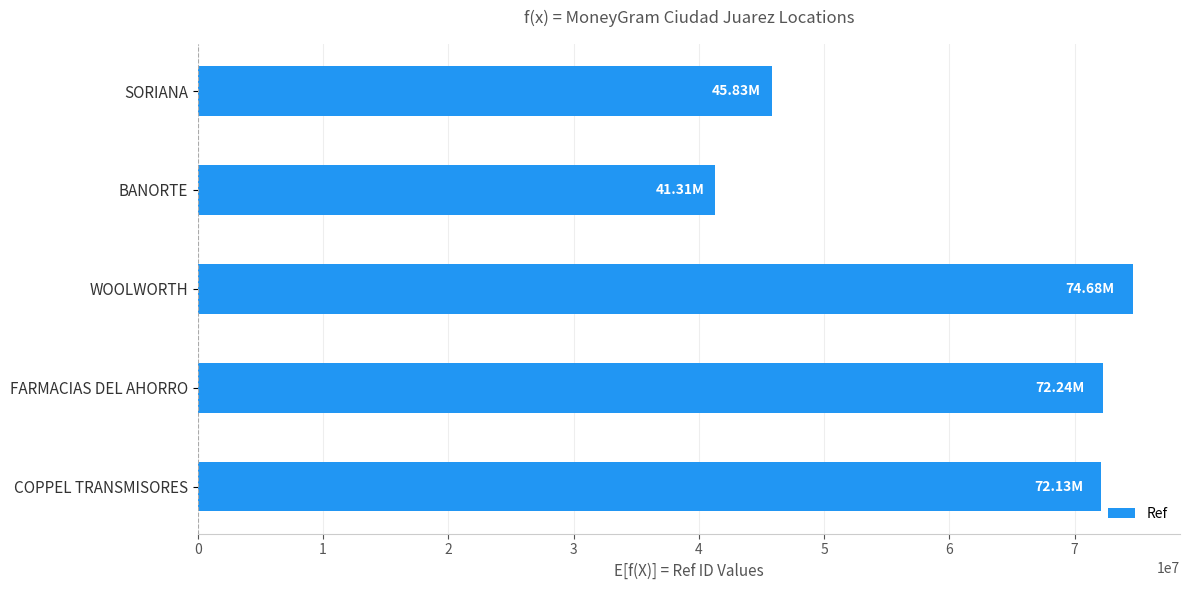

How many values are below 72134470?

2